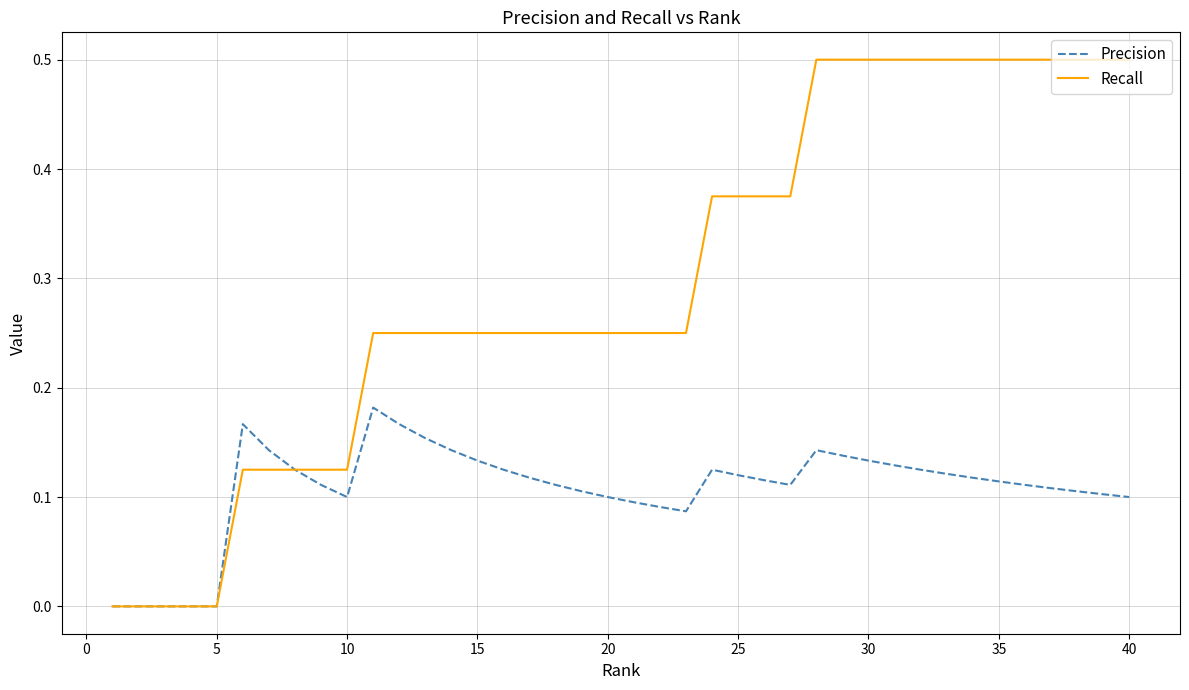

Rank the series by their average value, from lowest to highest.

Precision, Recall